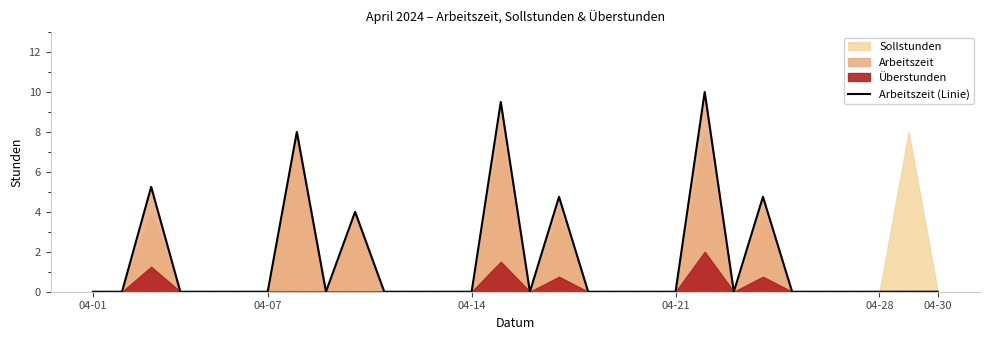

Reading right to left, what are all the values shown in this chart?

0.0	0.0	0.0	0.0	0.0	0.0	4.8	0.0	10.0	0.0	0.0	0.0	0.0	4.8	0.0	9.5	0.0	0.0	0.0	0.0	4.0	0.0	8.0	0.0	0.0	0.0	0.0	5.2	0.0	0.0